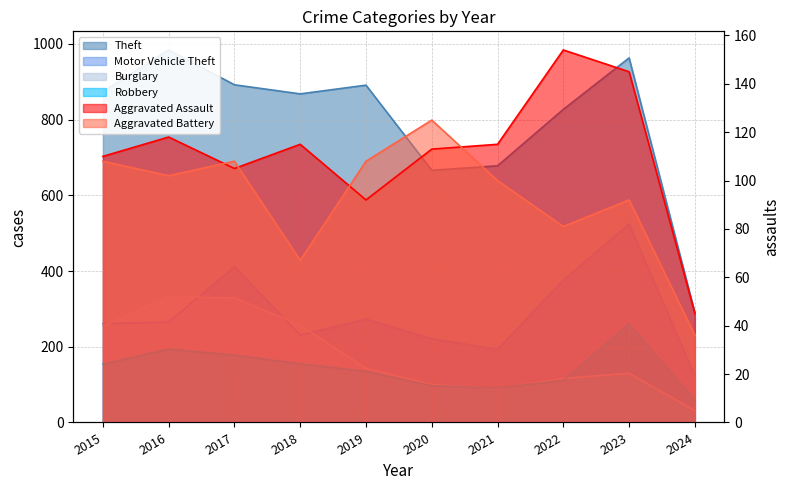

Reading left to right, list all the values displayed in this chart.

Theft: 874	984	892	868	891	666	678	827	963	290
Motor Vehicle Theft: 261	265	411	231	273	221	193	376	524	123
Burglary: 254	333	329	257	143	100	90	116	130	31
Robbery: 154	194	178	155	135	97	91	111	260	59
Aggravated Assault: 110	118	105	115	92	113	115	154	145	45
Aggravated Battery: 108	102	108	67	108	125	100	81	92	36